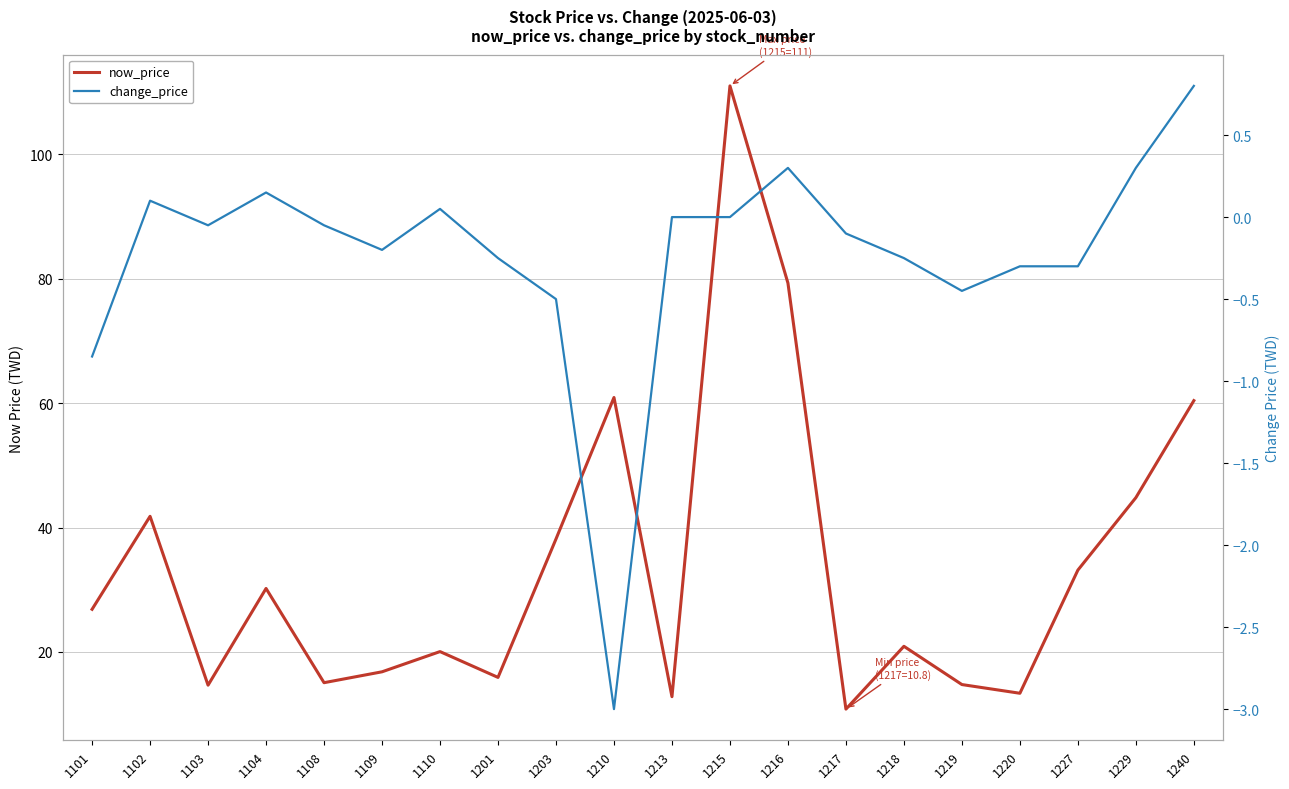

What is the lowest value of the now_price series?

10.8